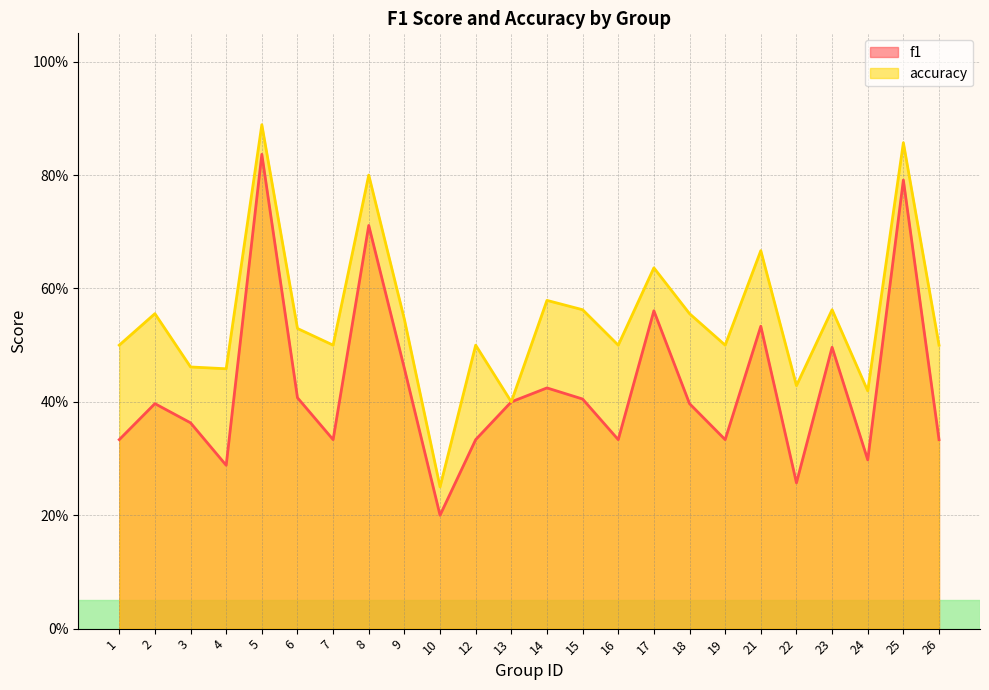

True or false: accuracy and f1 cross at least once.

False